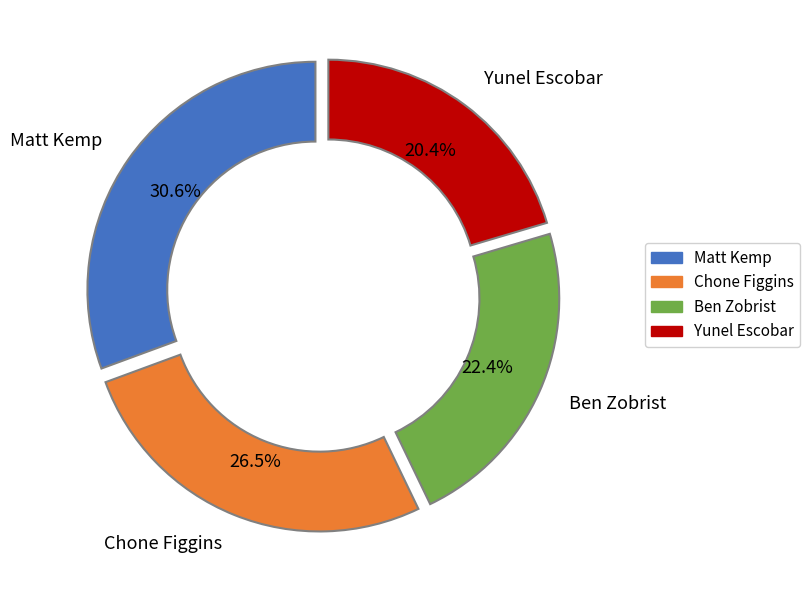

Is there any slice that represents more than half of the pie?

No